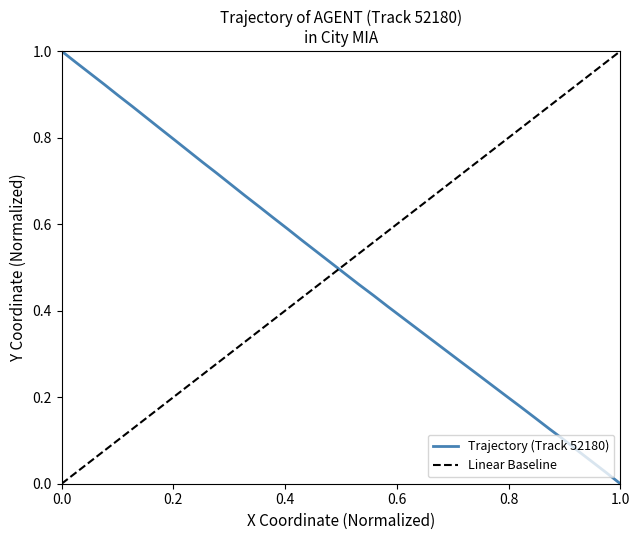

What is the difference between the maximum and minimum values?

1.0